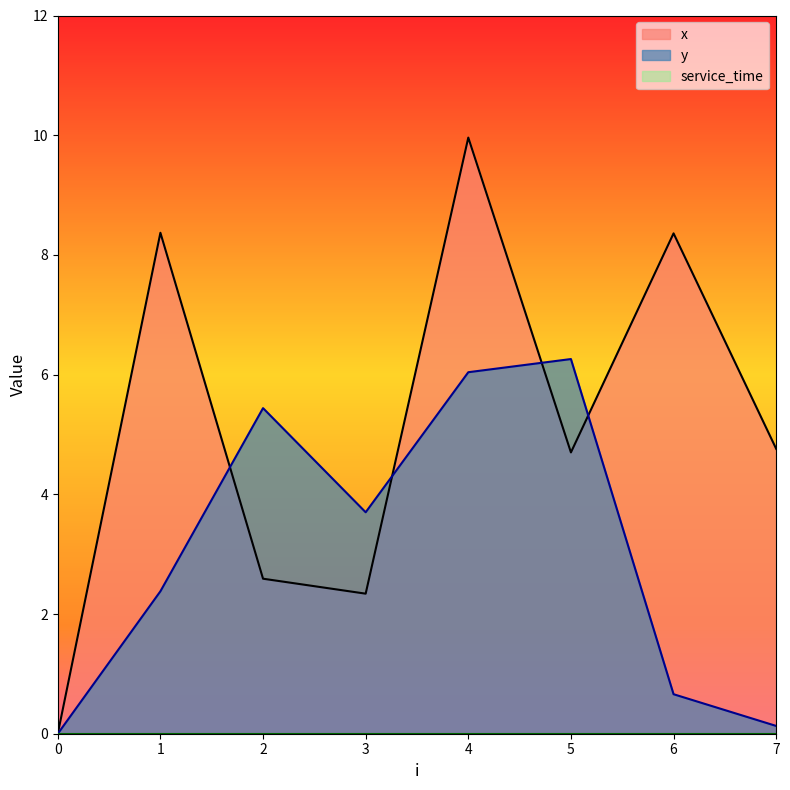

At how many categories does at least one series exceed 3?

7